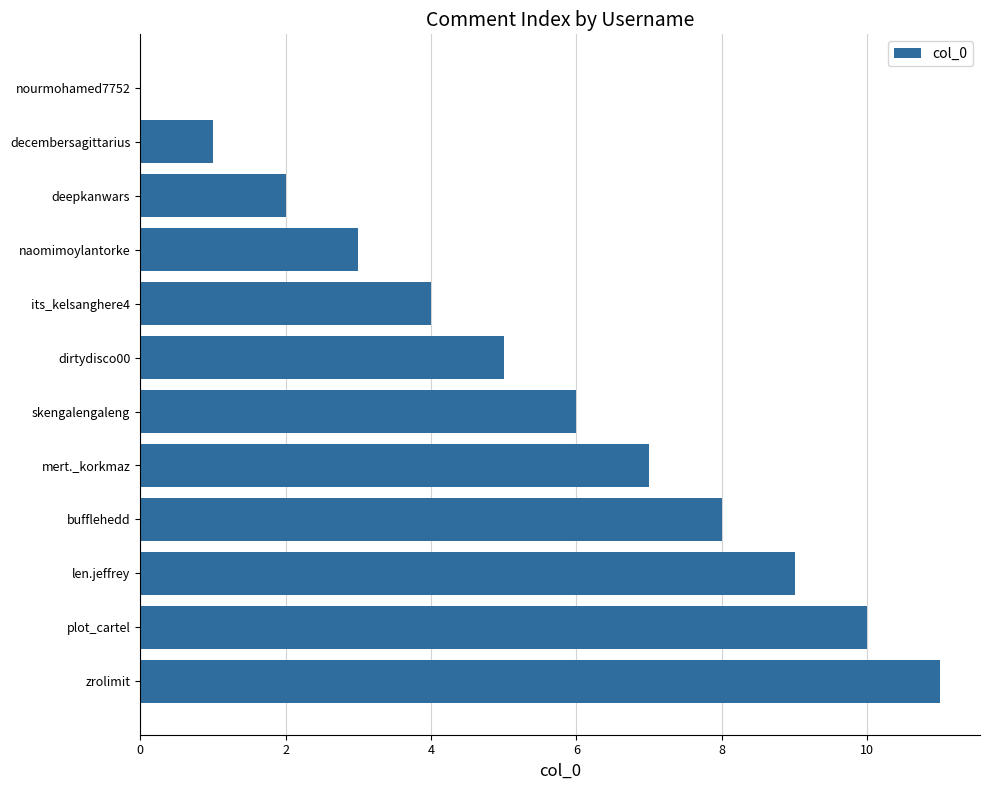

Between naomimoylantorke and bufflehedd, which is larger?

bufflehedd